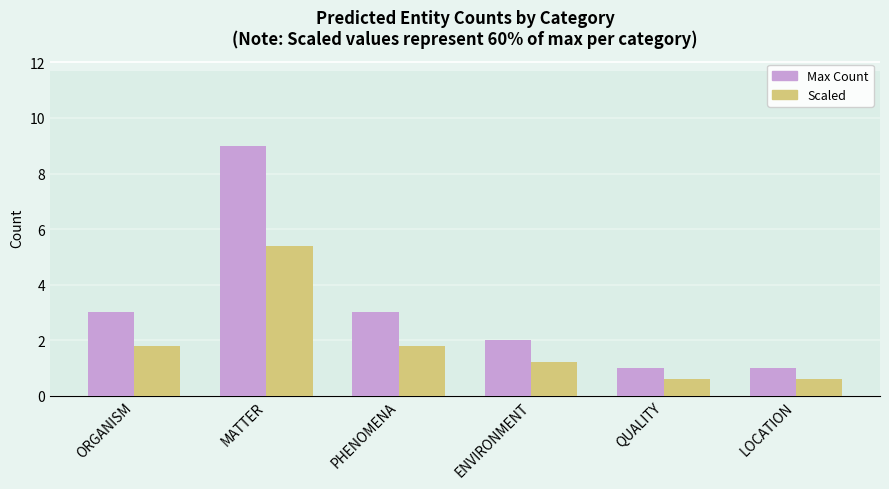

What is the label of the 5th bar from the right?

MATTER